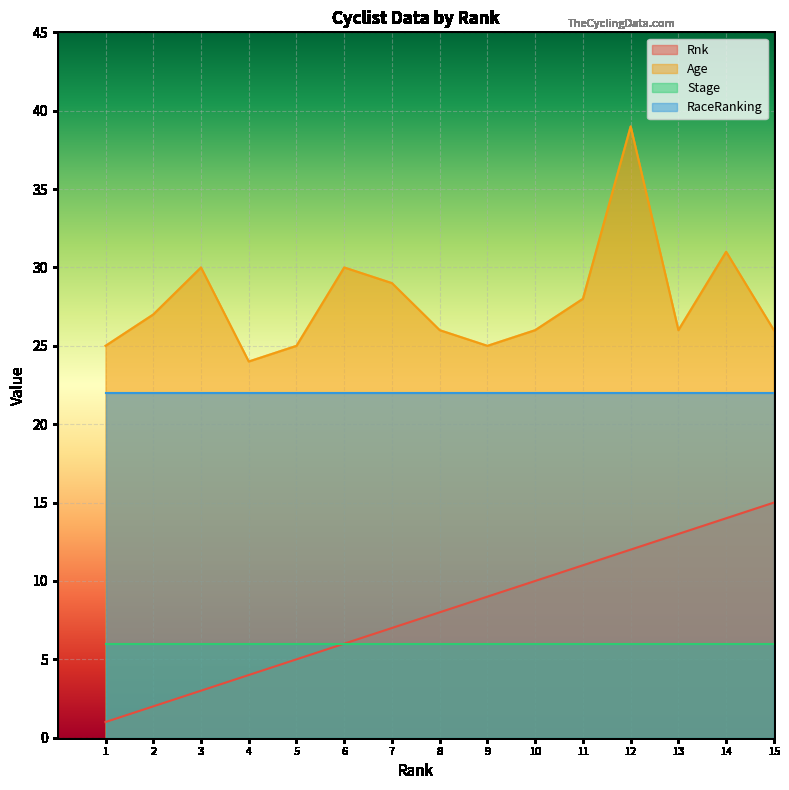

In Age, how many points are higher than both neighbors (excluding endpoints)?

4